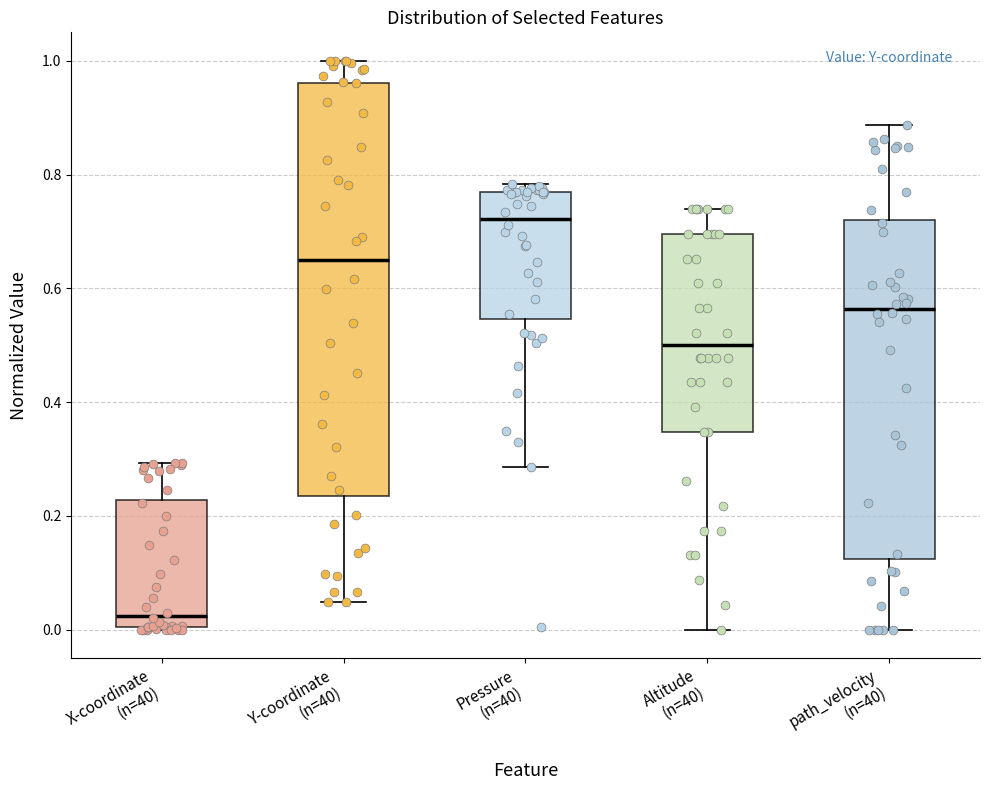

Which box has the highest median line?

Pressure (n=40)